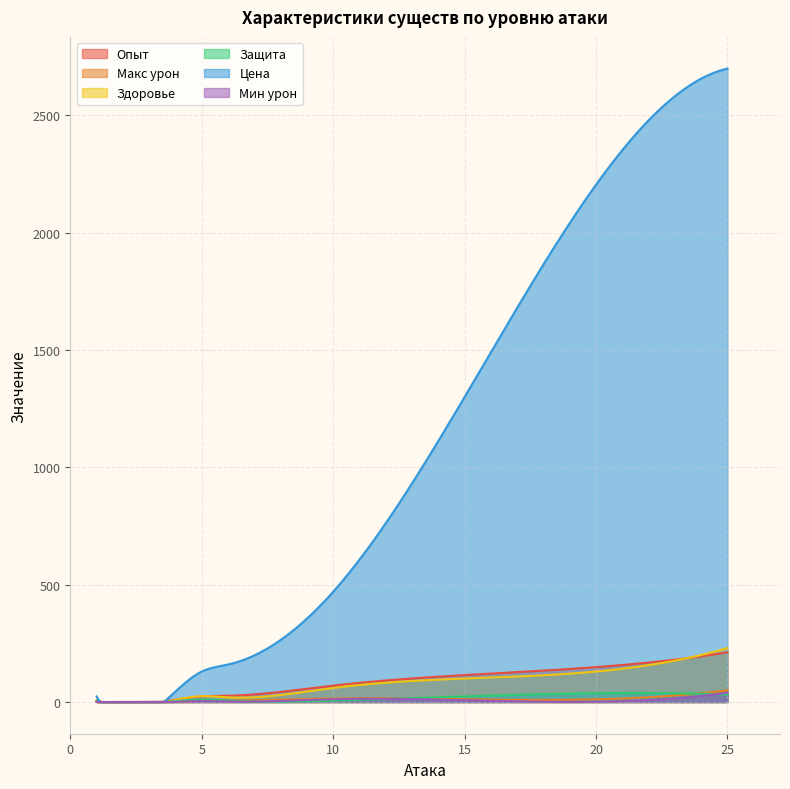

What is the greatest value displayed?

2700.0